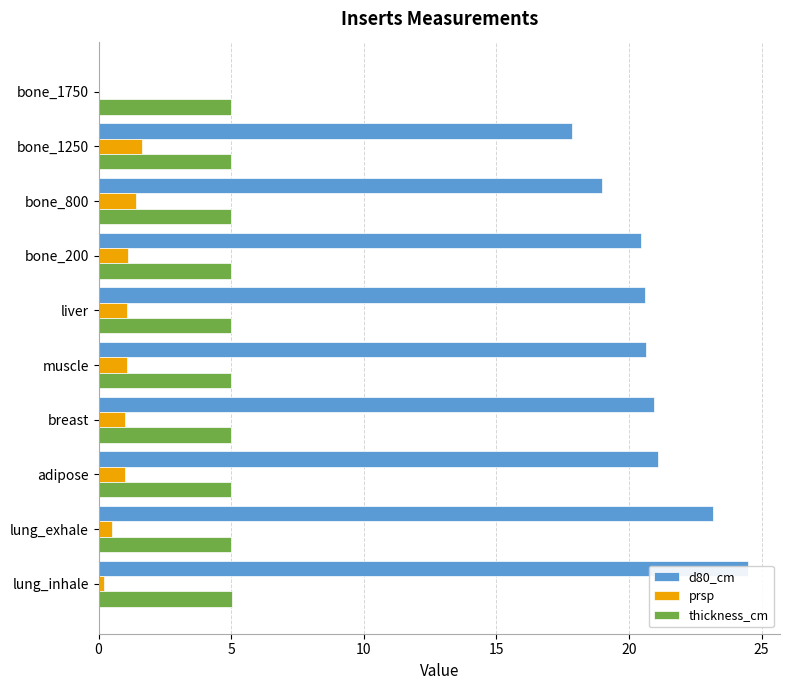

How many groups of bars are there?

10